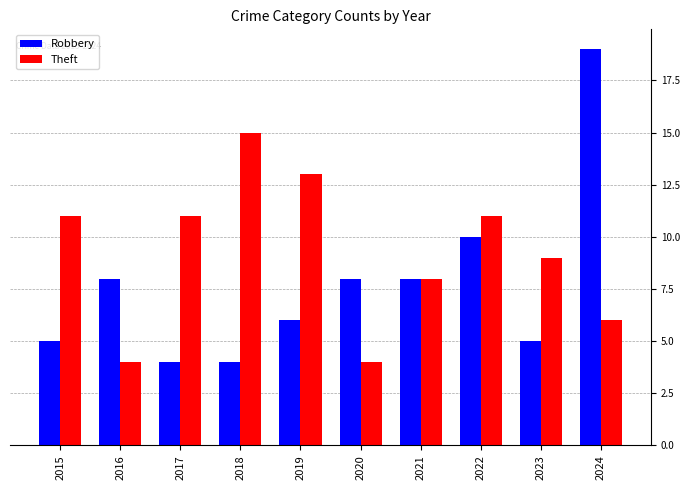

Which series has the largest total across all categories?

Theft